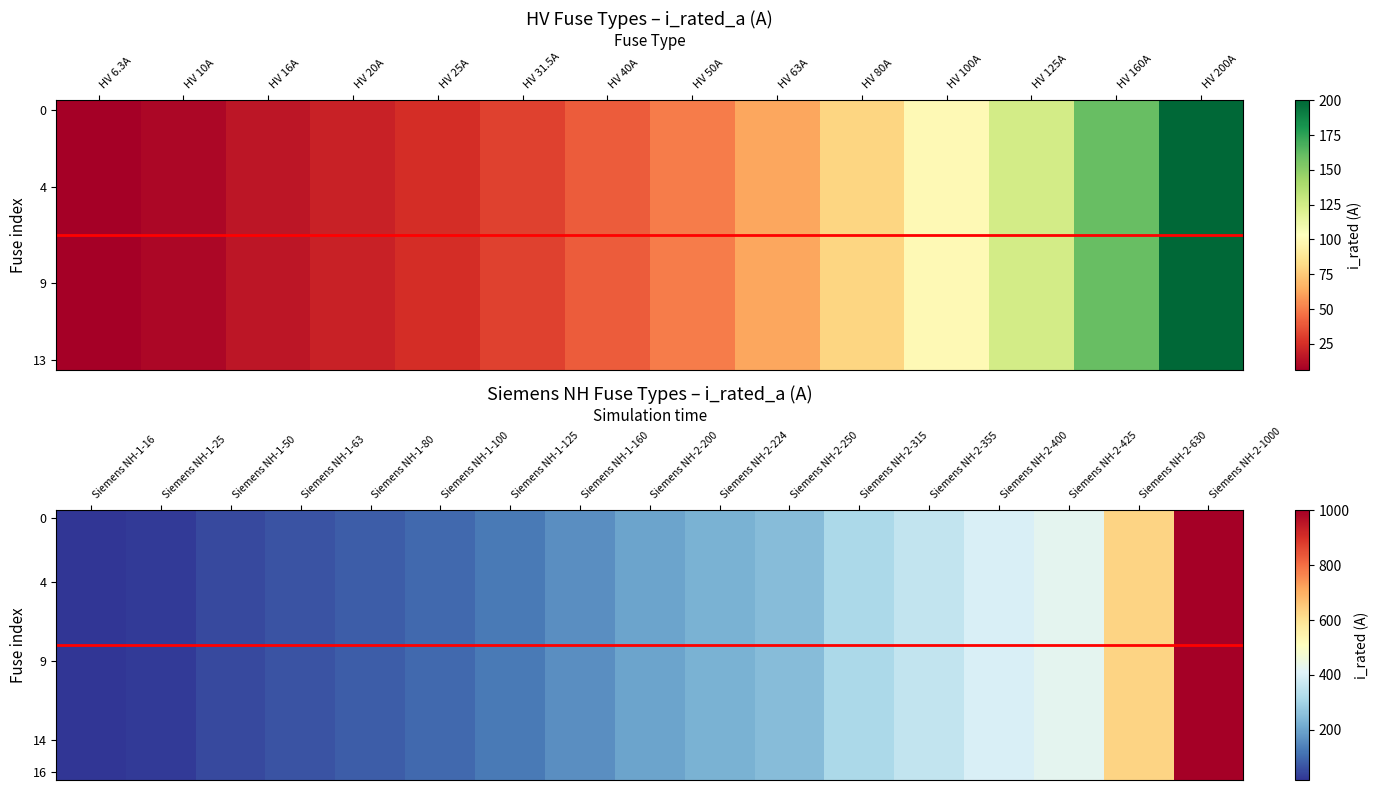

At which category does the chart reach its minimum across all series?

Siemens NH-1-16